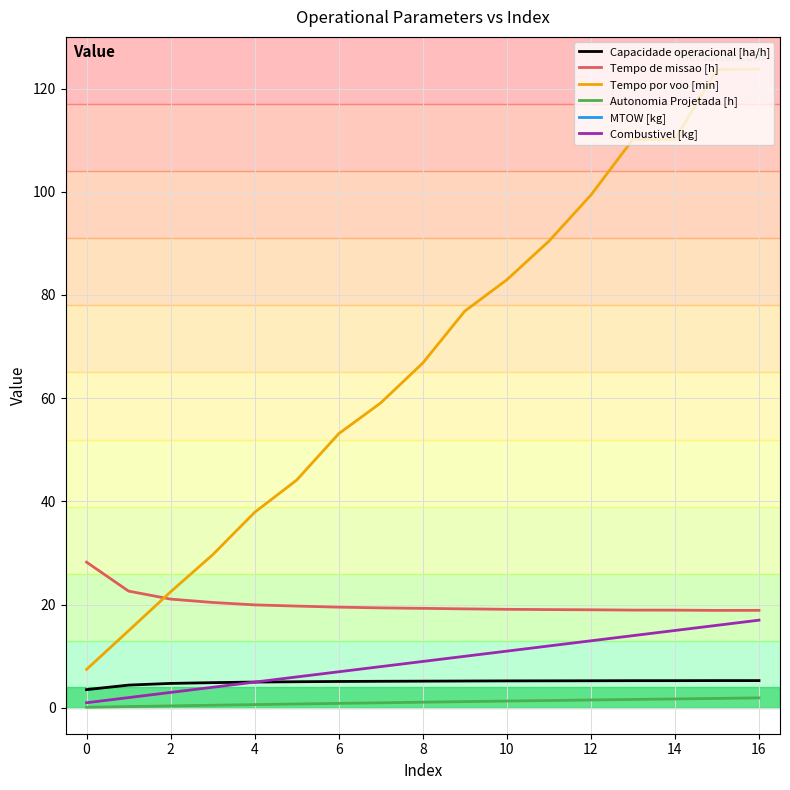

True or false: Combustivel [kg] has more than 0 points higher than both neighbors.

False